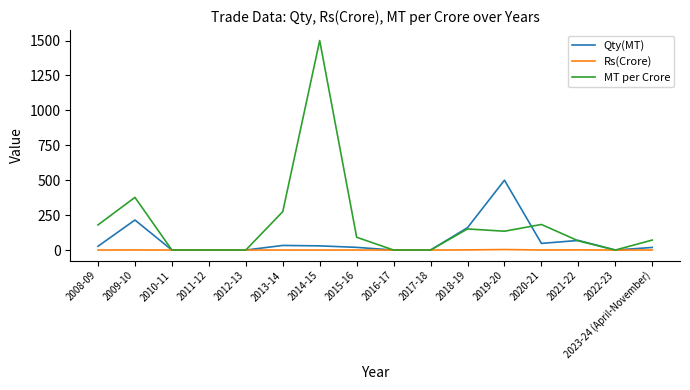

How many categories are shown in the chart?

16